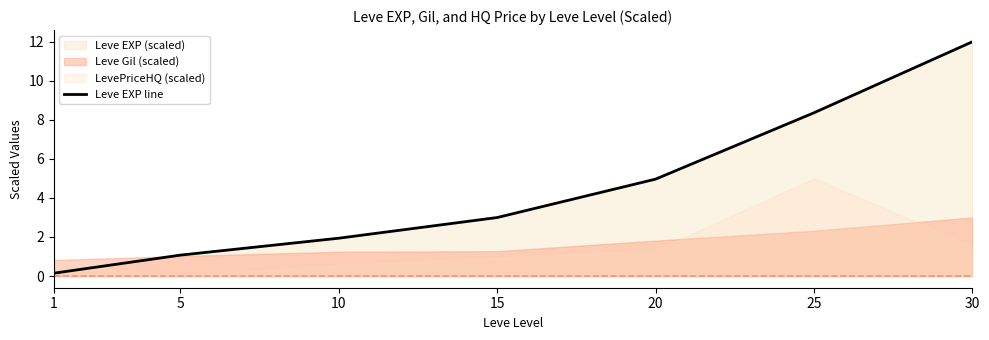

Which has a higher value, 20 or 1?

20